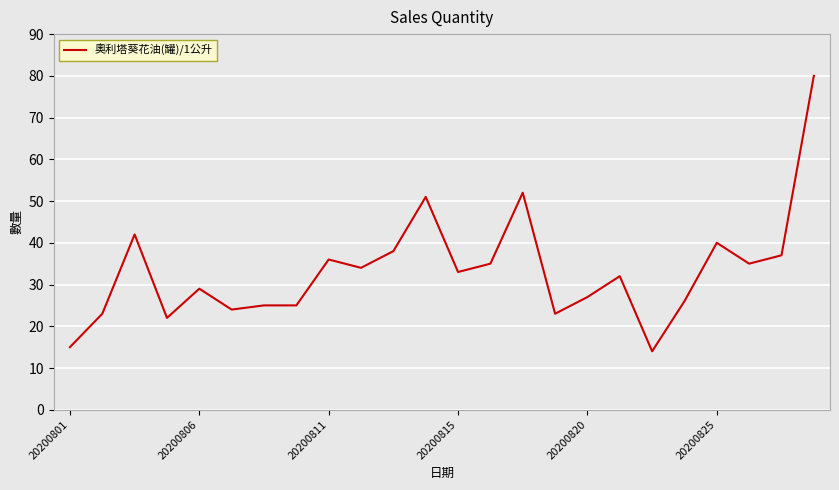

Reading right to left, transcribe all the data shown in this chart.

80	37	35	40	26	14	32	27	23	52	35	33	51	38	34	36	25	25	24	29	22	42	23	15